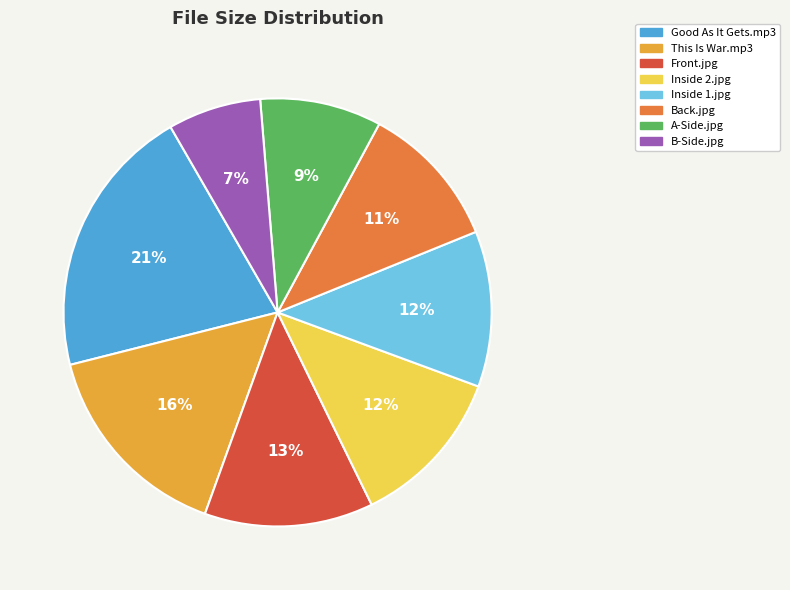

Is there any slice that represents more than half of the pie?

No